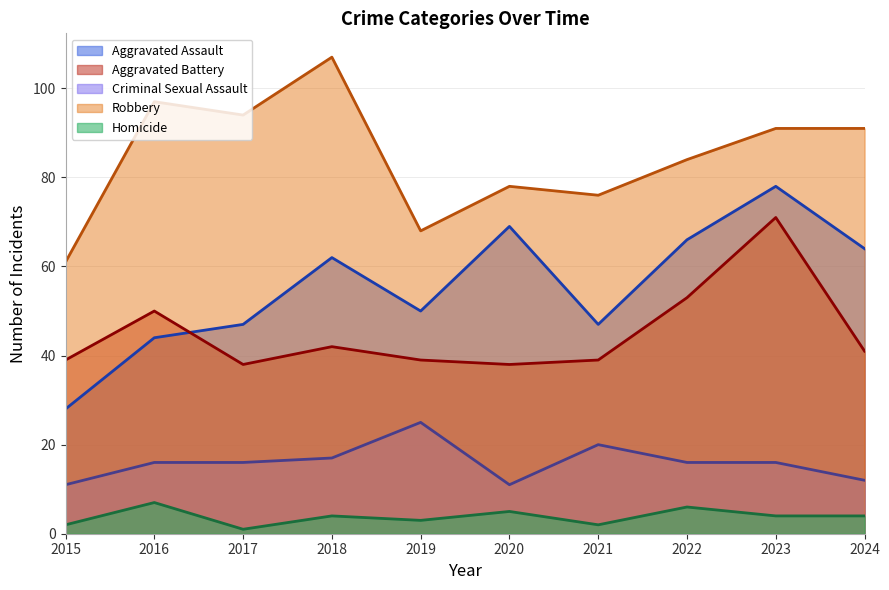

Is it true that Aggravated Battery equals 39 at 2019?

True